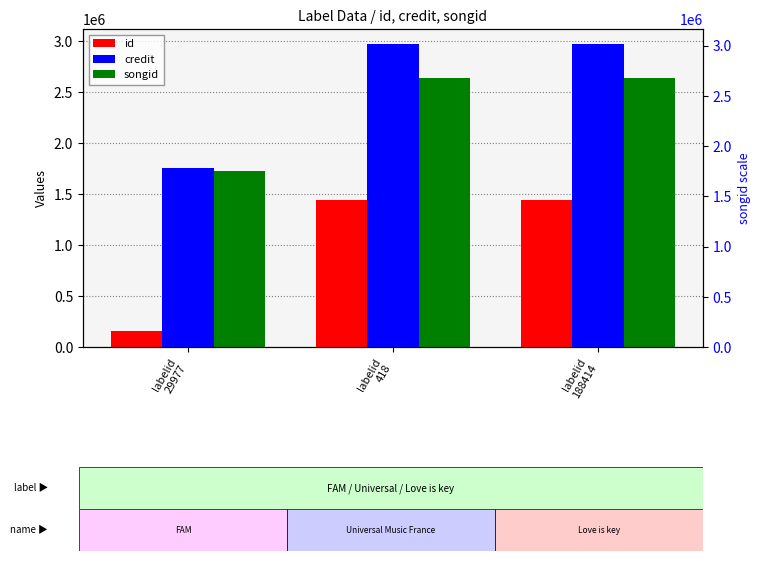

At which category is the sum across all series the highest?

labelid
418